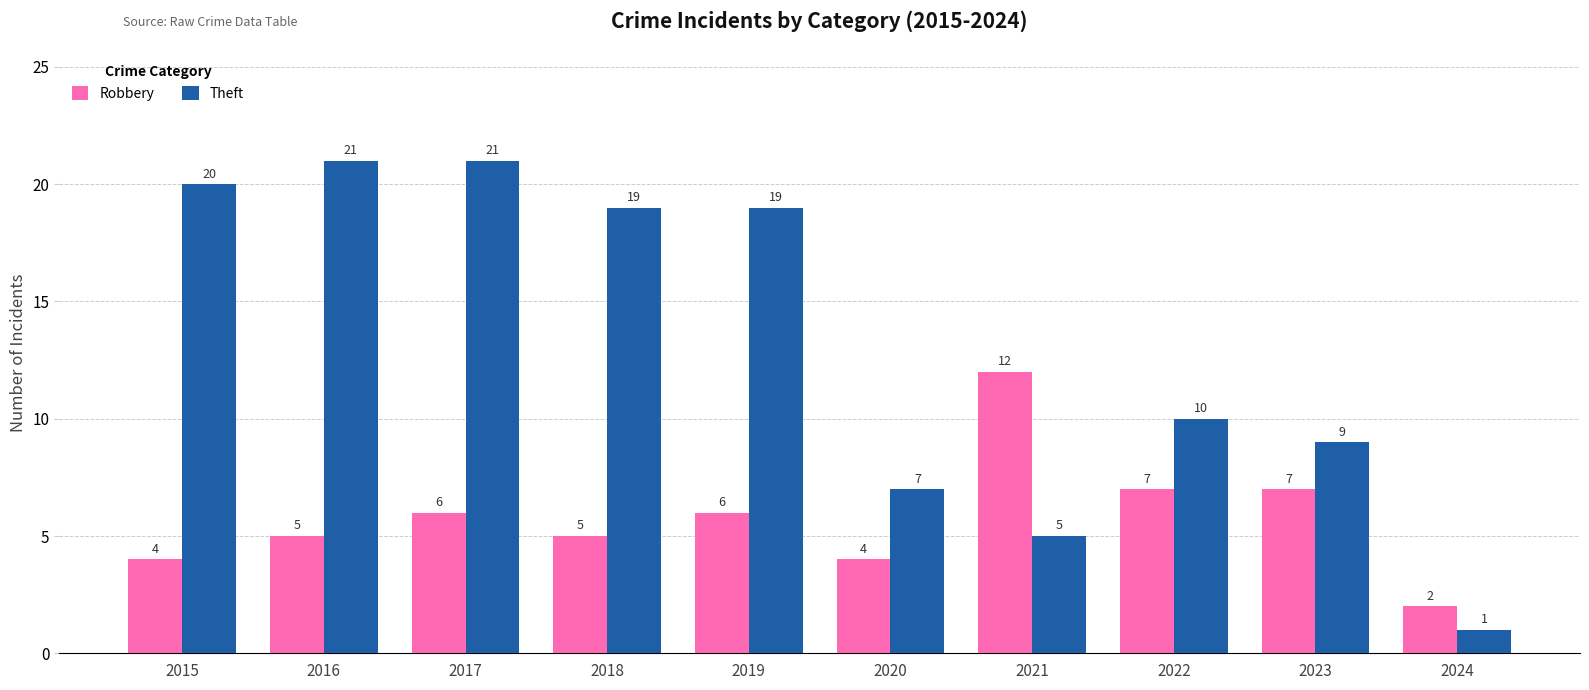

What is the value of the Robbery bar at the 3rd from the left?

6